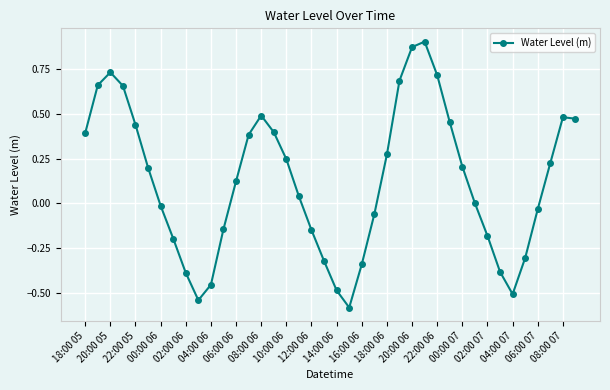

What is the difference between the second highest and minimum values?

1.5